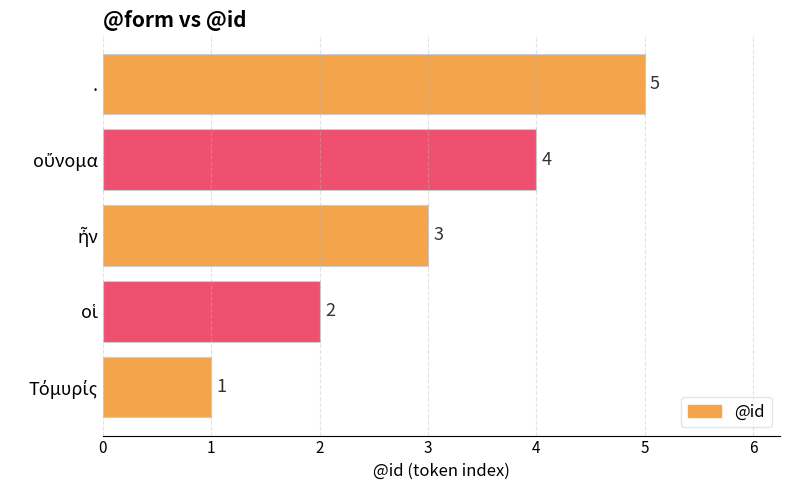

Which category has the highest value across all series?

.